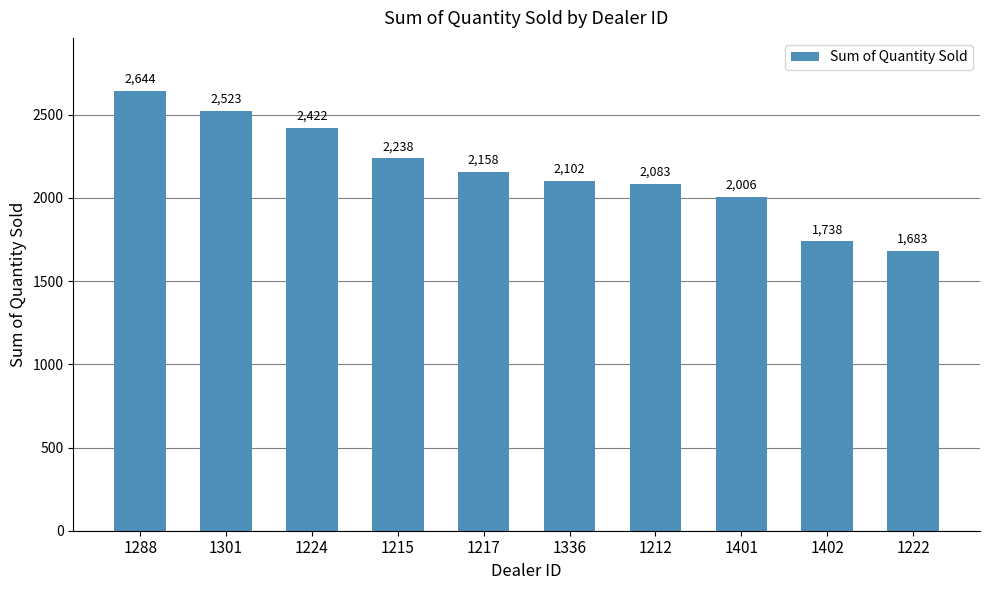

What is the label of the 4th bar from the left?

1215